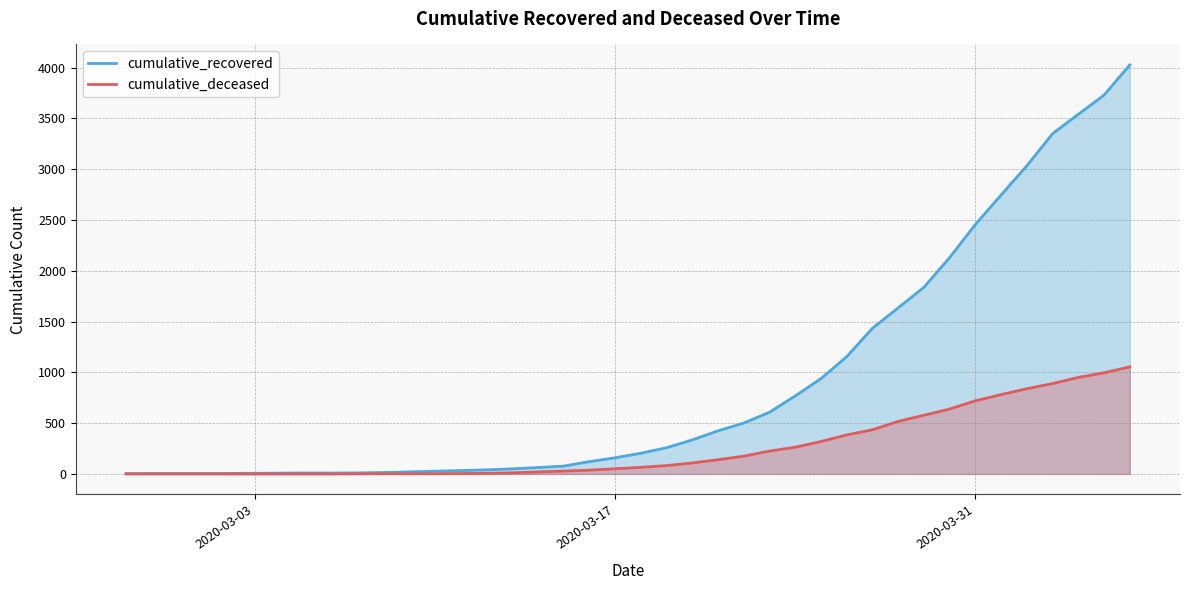

What is the maximum value for cumulative_deceased?

1054